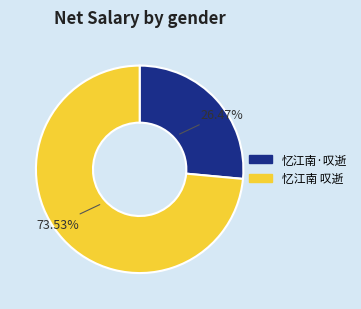

Is it true that 忆江南·叹逝 is 36% of the pie?

False